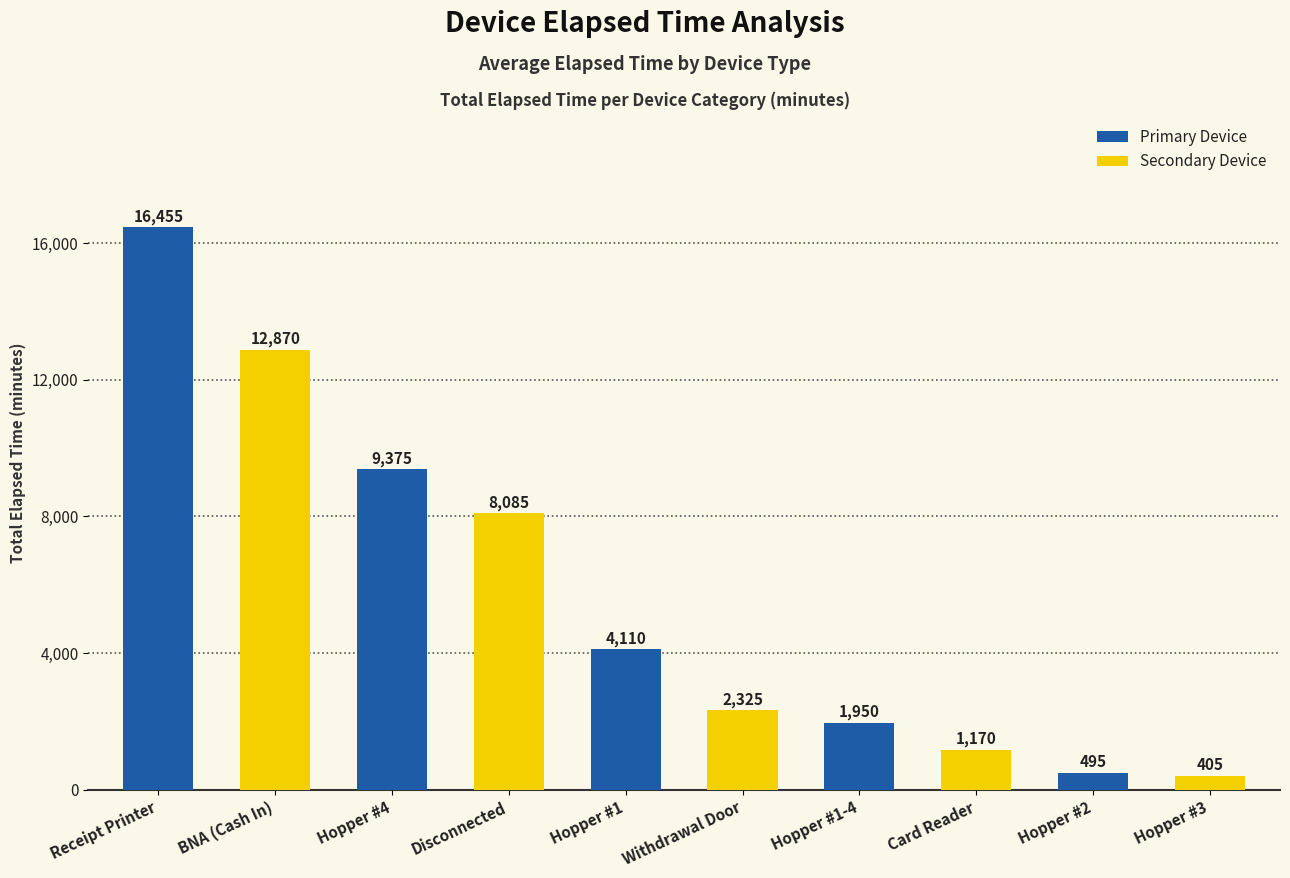

What is the greatest value displayed?

16455